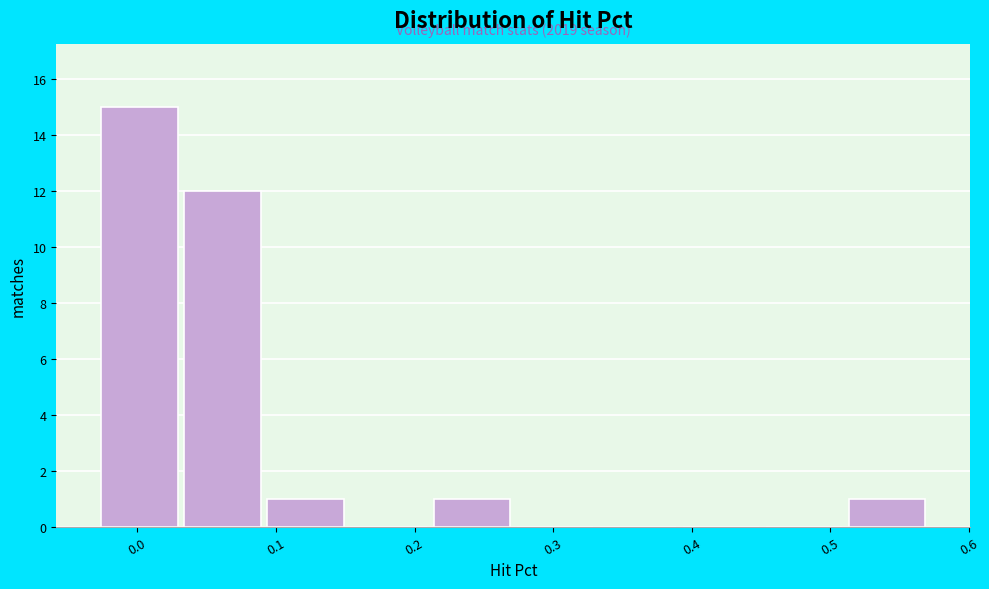

Which range on the x-axis has the tallest bar?

-0.03 to 0.03